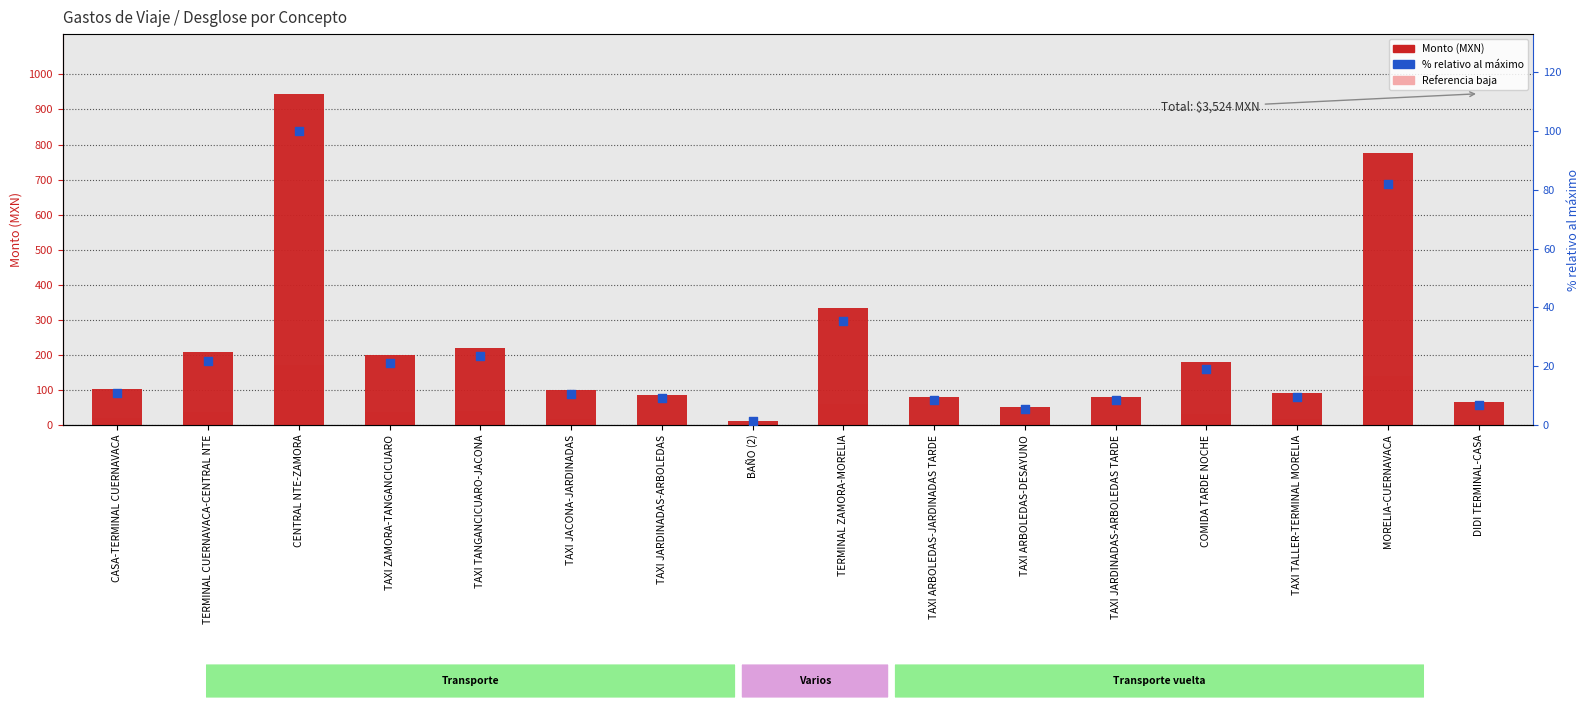

Which series has the largest total across all categories?

Monto (MXN)